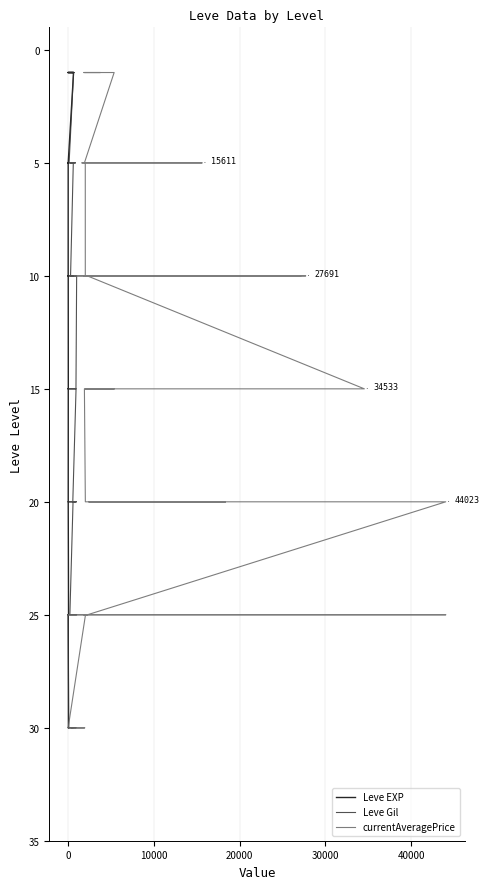

What are all the series names shown in the legend?

Leve EXP, Leve Gil, currentAveragePrice